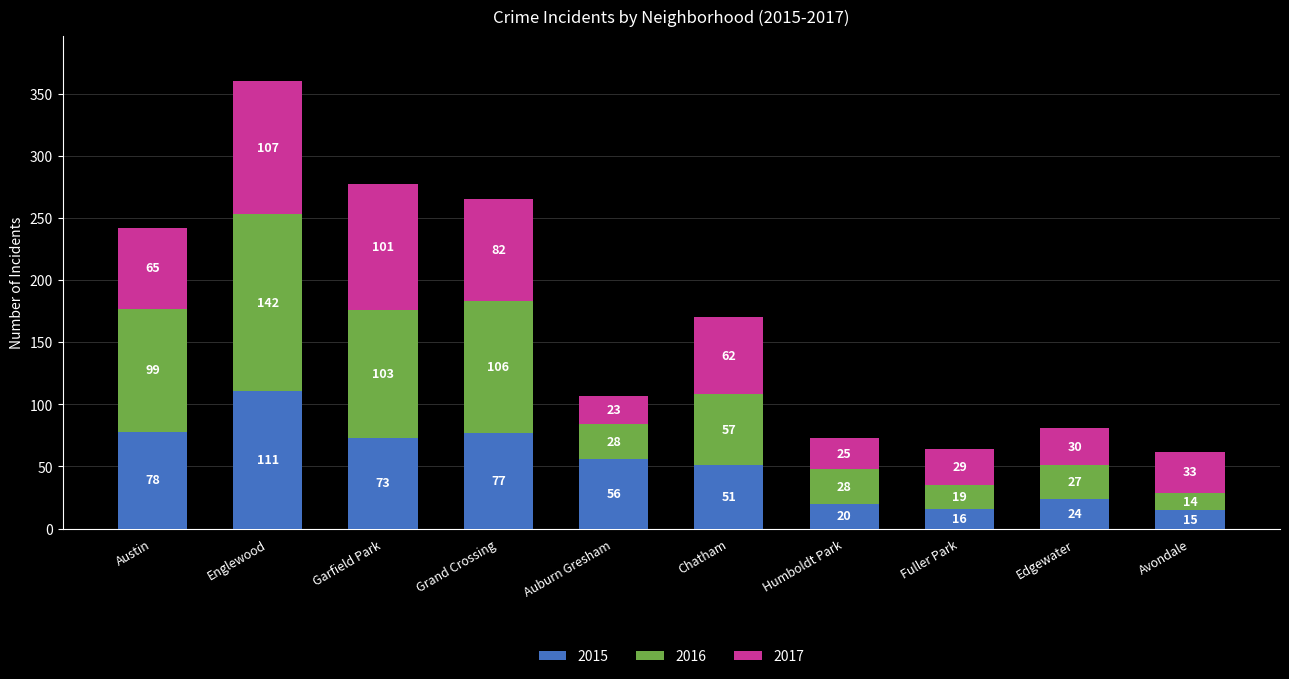

What is the total value across all series at Chatham?

170